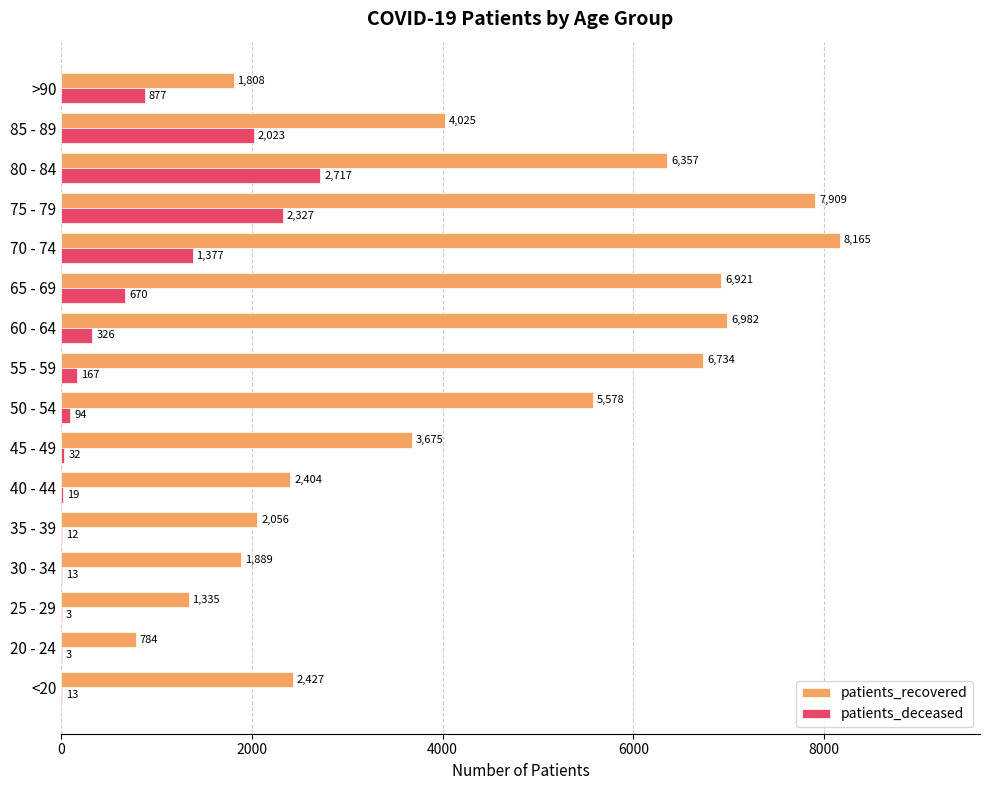

At which label is patients_deceased closest to 1360?

70 - 74